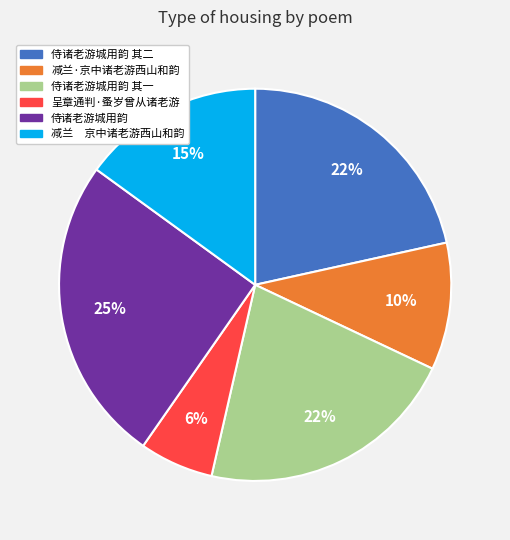

To the nearest percent, what is the difference between the largest and smallest slice percentages?

19%